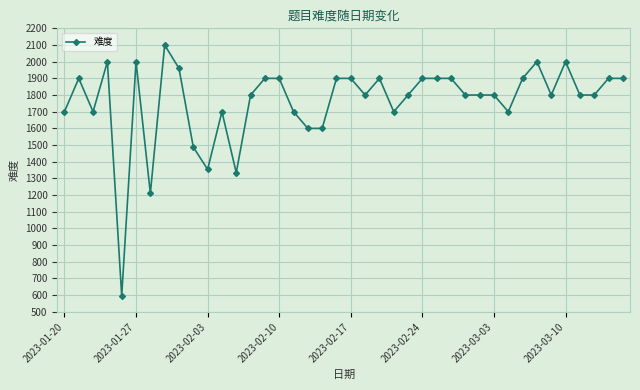

What is the value of the 15th point from the left?

1900